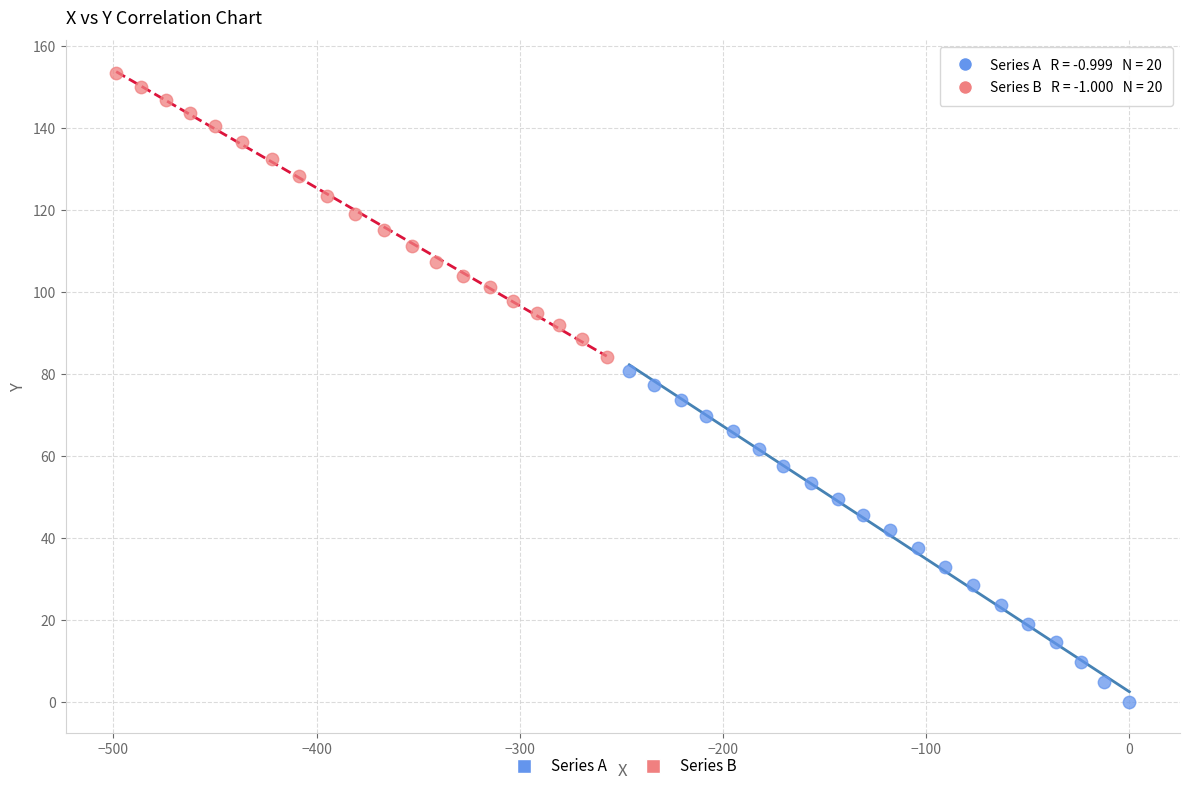

Which series has the widest spread of Y values?

Series A